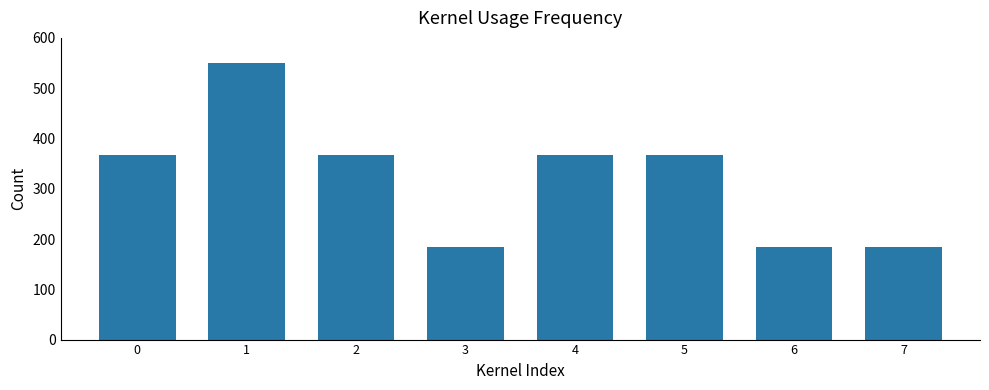

How many categories are shown in the chart?

8